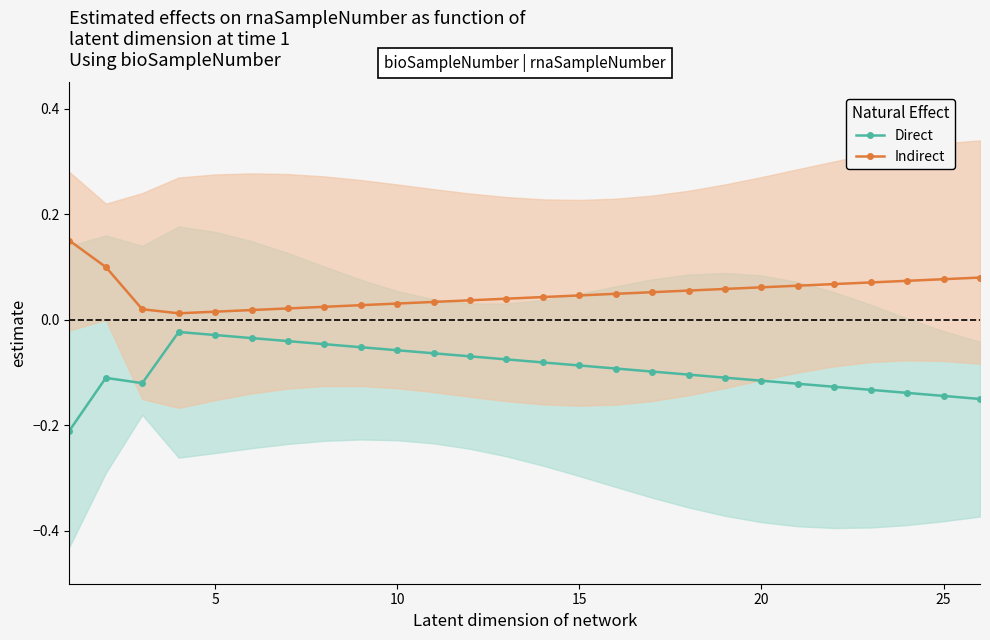

What are all the series names shown in the legend?

Direct, Indirect